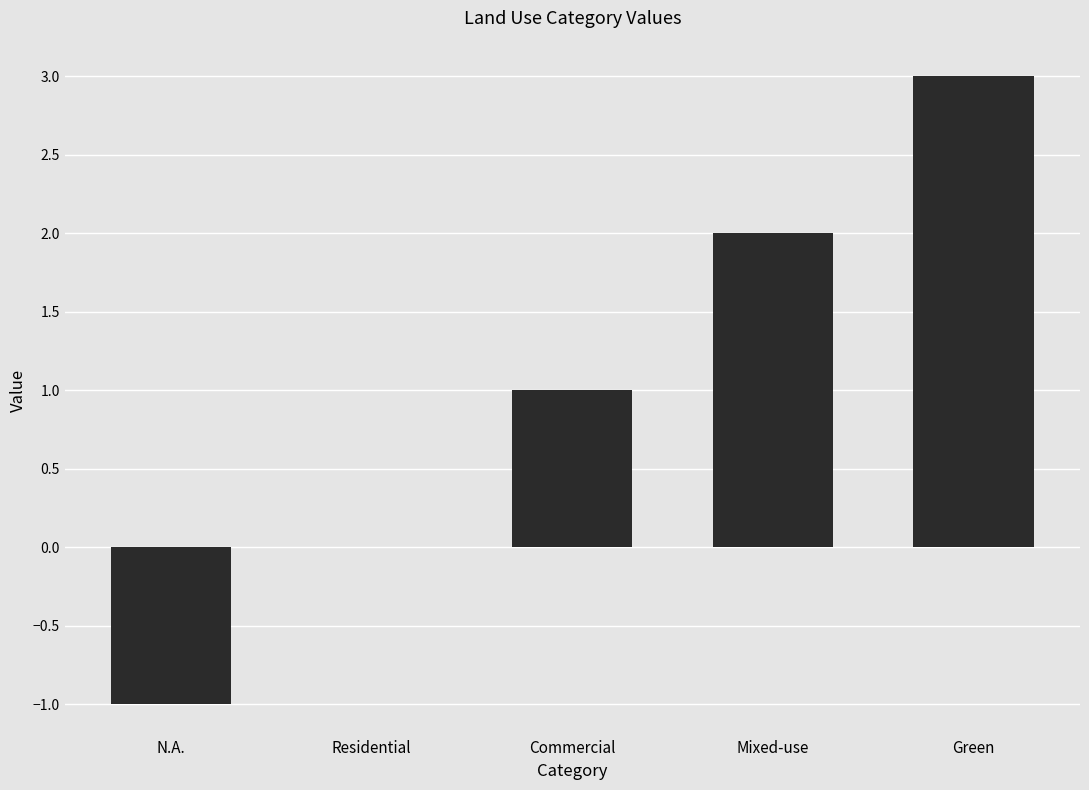

How many values are between 0 and 2?

3